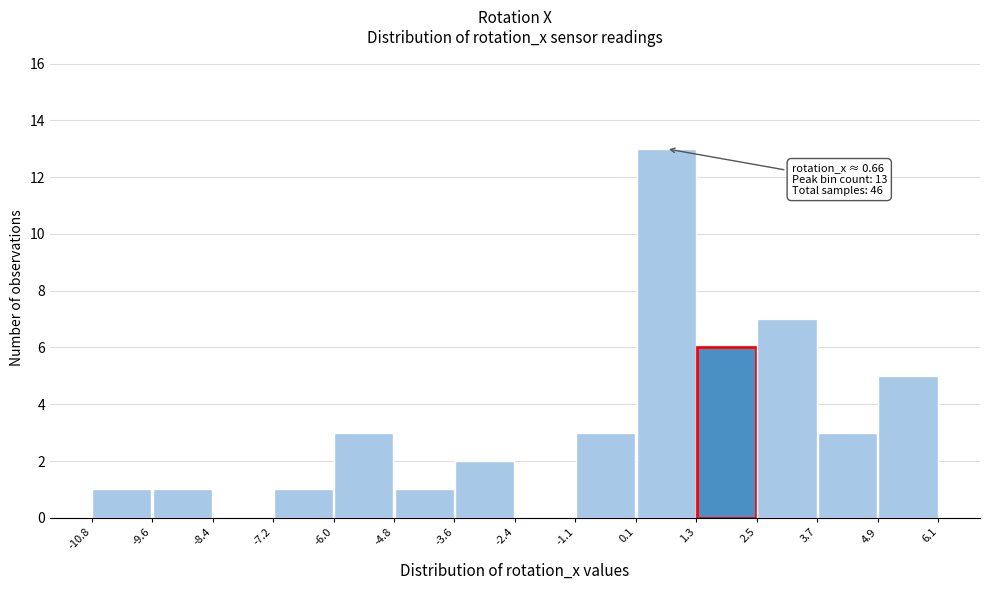

Which range on the x-axis has the tallest bar?

0.1 to 1.3